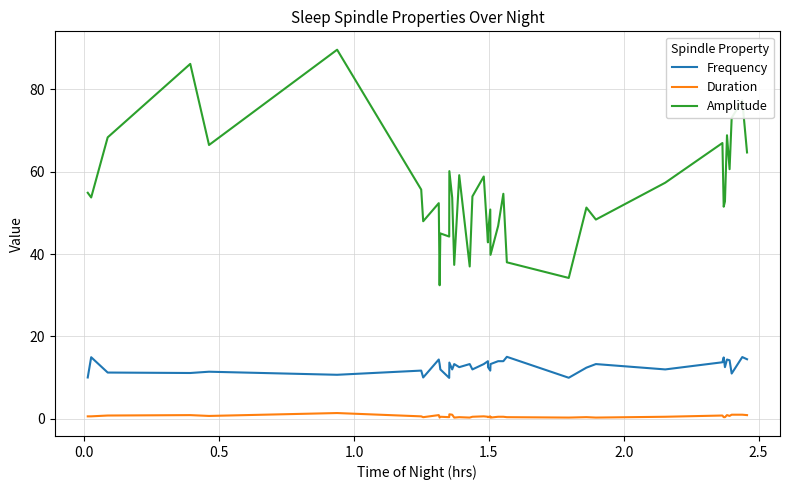

Rank the series by their maximum value, from lowest to highest.

Duration, Frequency, Amplitude